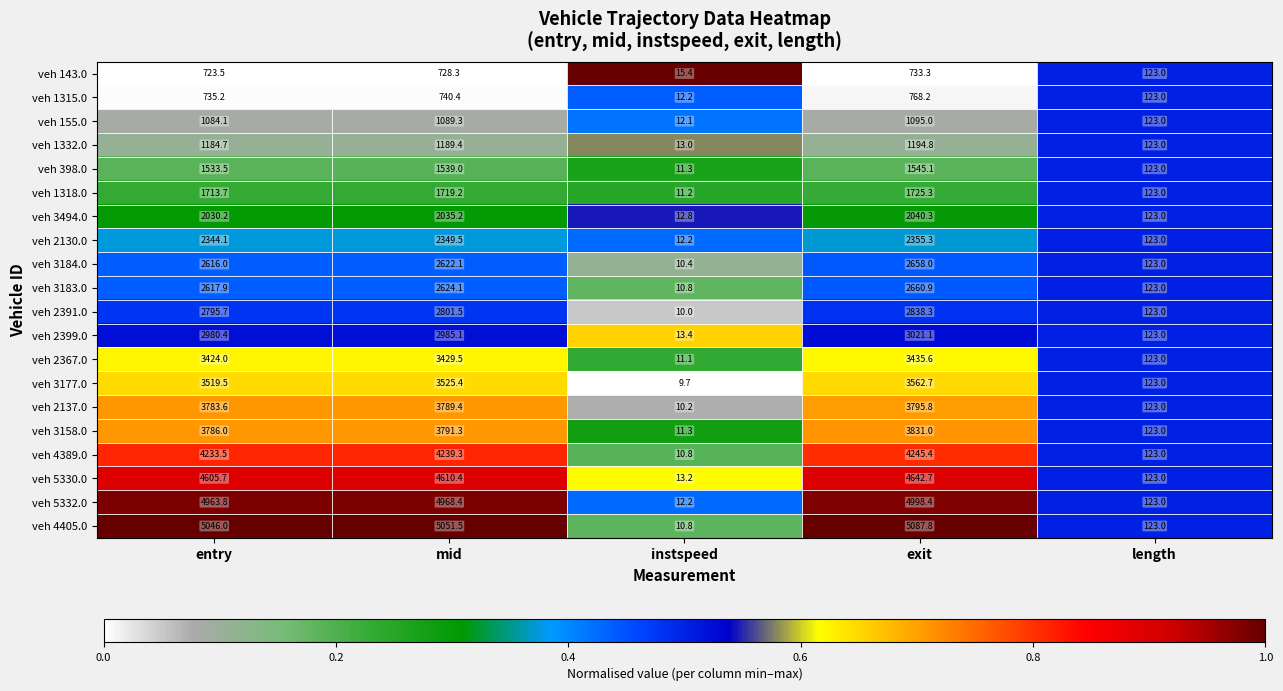

What value does the veh 143.0 series have at entry?

723.5